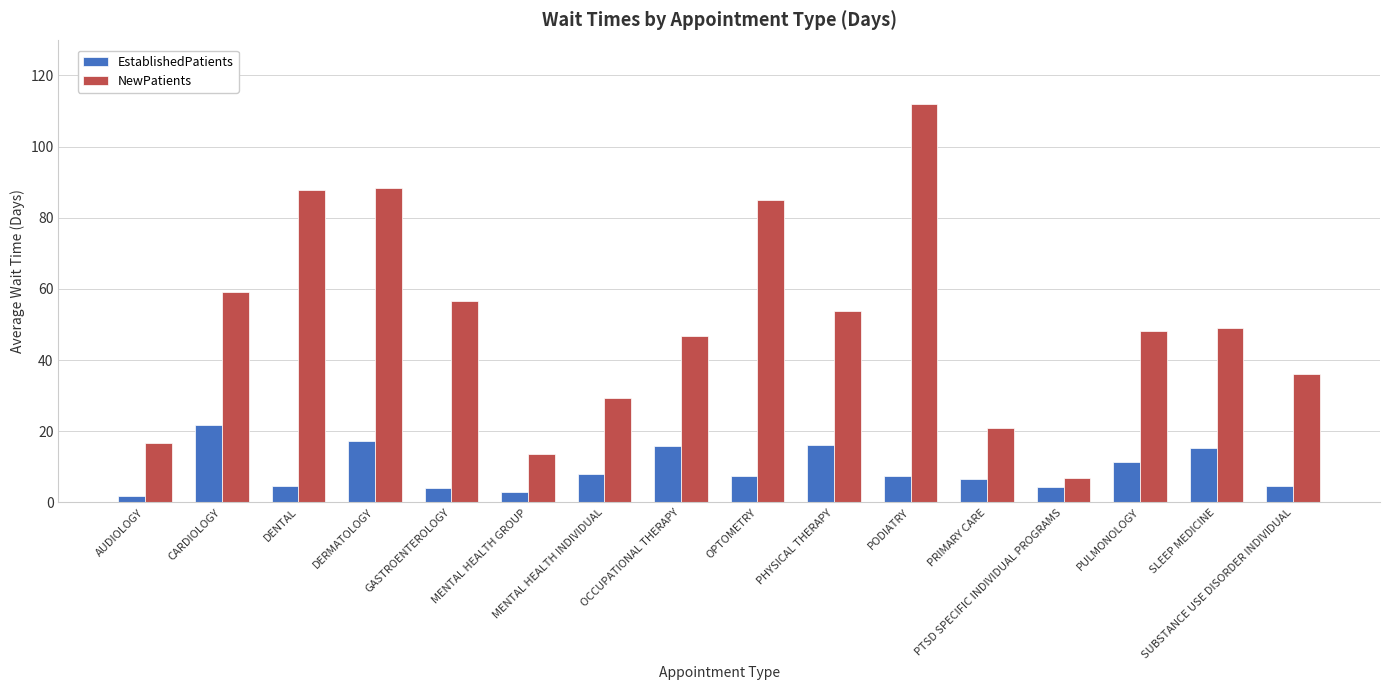

Rank the series by their average value, from lowest to highest.

EstablishedPatients, NewPatients